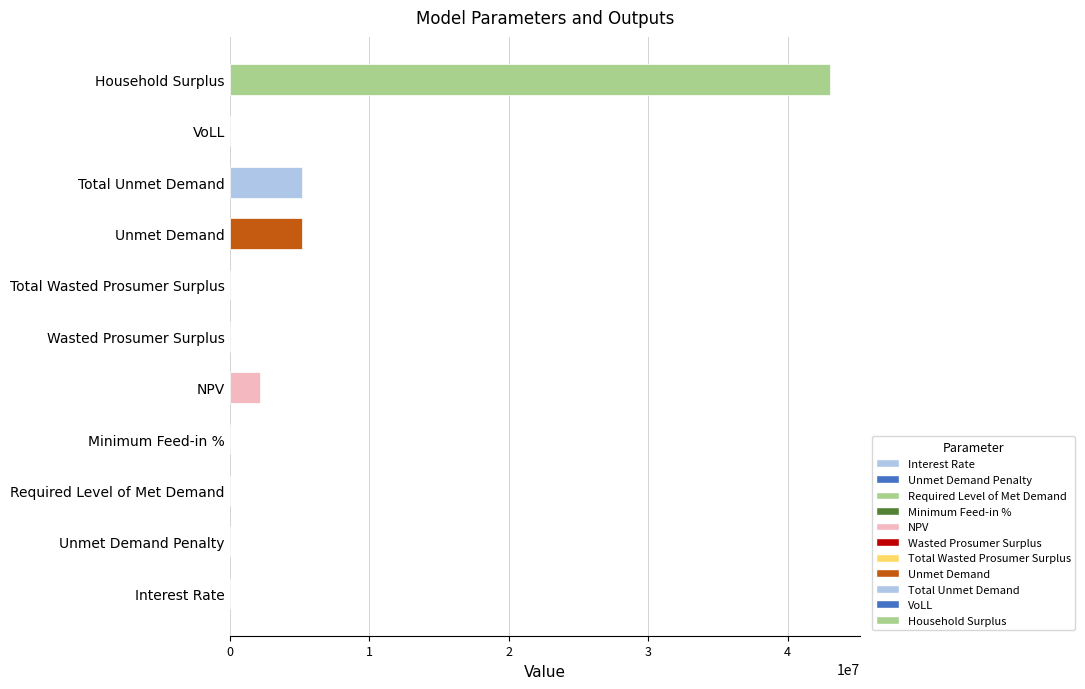

Which has a higher value, Interest Rate or Unmet Demand?

Unmet Demand